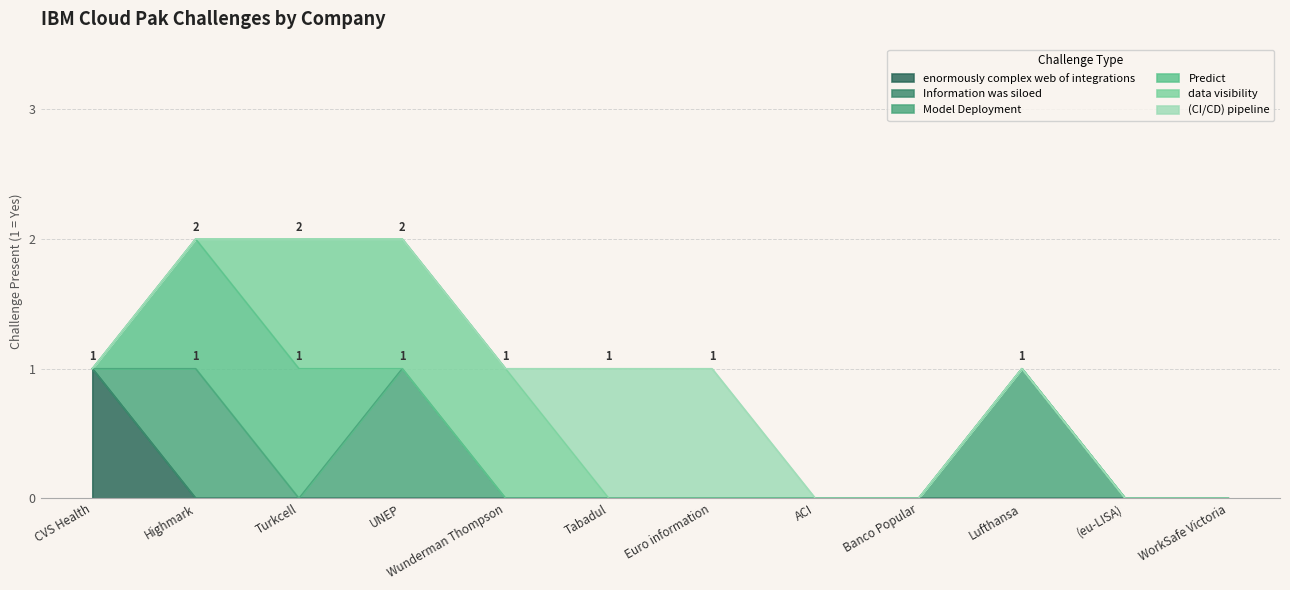

Reading left to right, what are all the values shown in this chart?

enormously complex web of integrations: 1	0	0	0	0	0	0	0	0	0	0	0
Information was siloed: 0	0	0	0	0	0	0	0	0	0	0	0
Model Deployment: 0	1	0	1	0	0	0	0	0	1	0	0
Predict: 0	1	1	0	0	0	0	0	0	0	0	0
data visibility: 0	0	1	1	1	0	0	0	0	0	0	0
(CI/CD) pipeline: 0	0	0	0	0	1	1	0	0	0	0	0